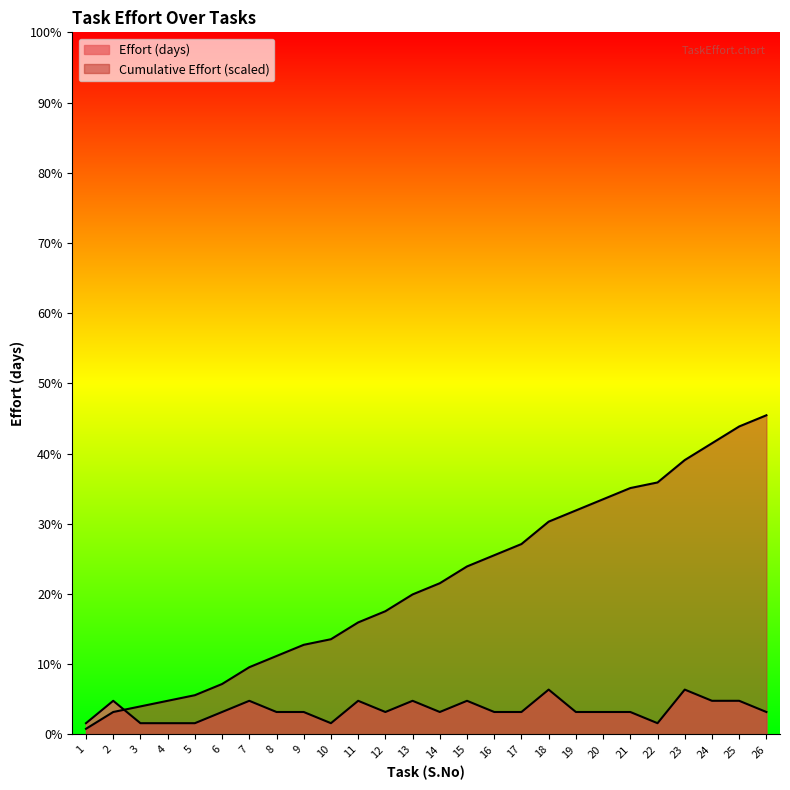

Which series has the widest spread of values?

Cumulative Effort